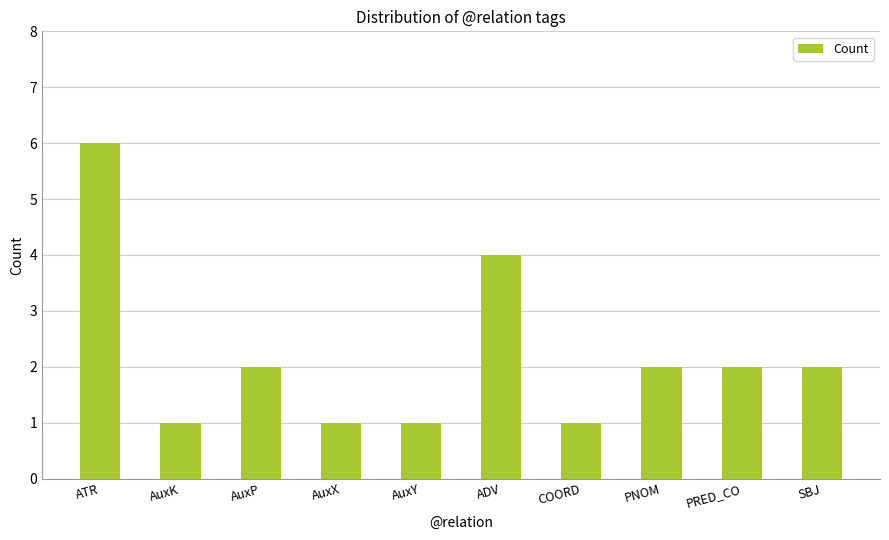

Reading left to right, extract all data points from this chart.

ATR=6	AuxK=1	AuxP=2	AuxX=1	AuxY=1	ADV=4	COORD=1	PNOM=2	PRED_CO=2	SBJ=2